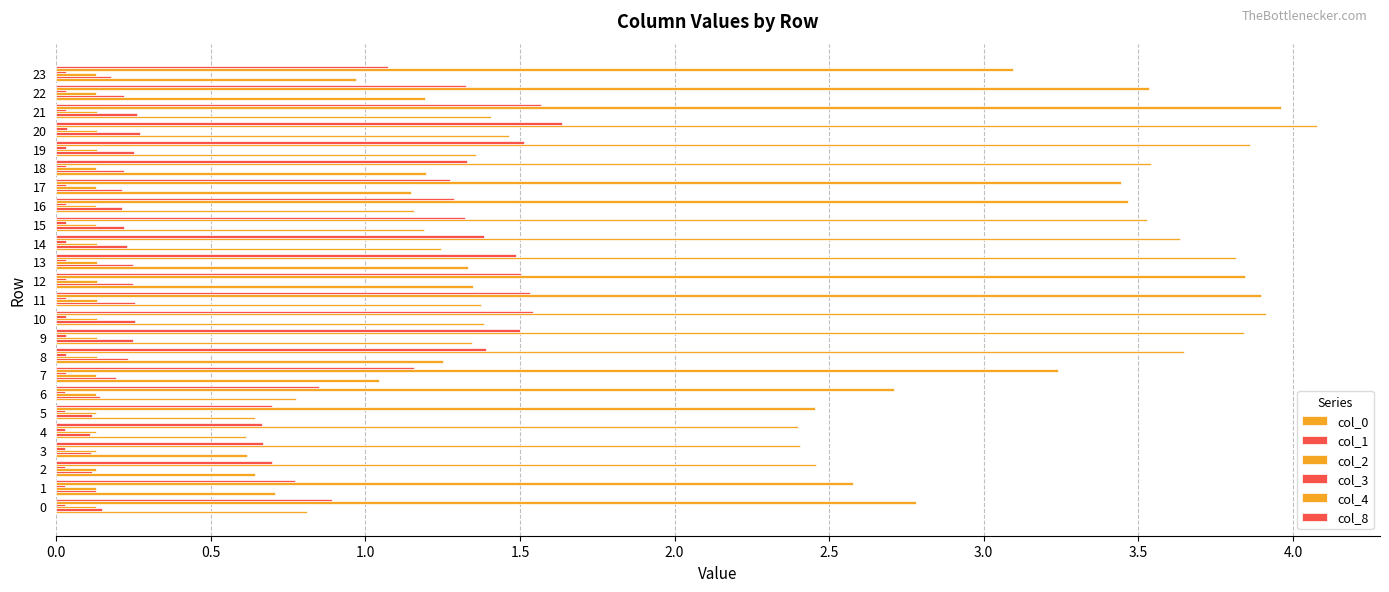

Which series has the largest range (max minus min)?

col_4